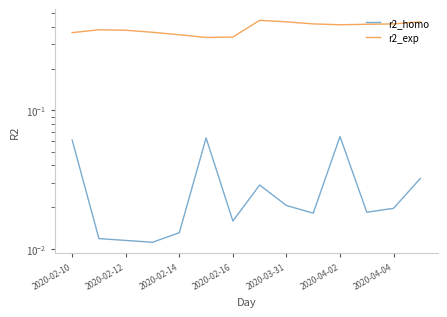

Which has a higher value, 2020-02-12 or 2020-04-02?

2020-04-02